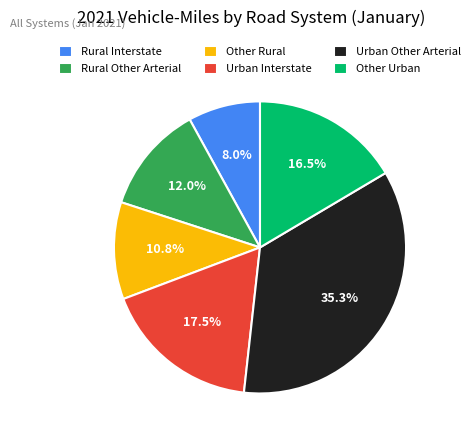

Is the sum of Rural Other Arterial and Rural Interstate greater than half?

No